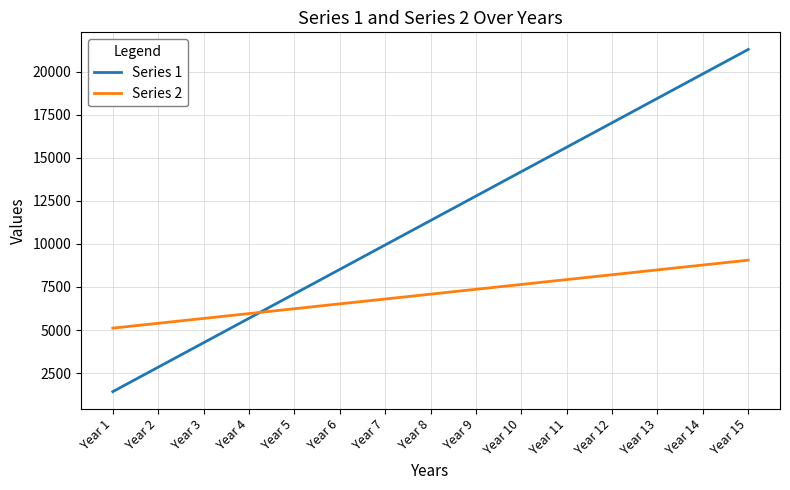

Count the number of data series in this chart.

2